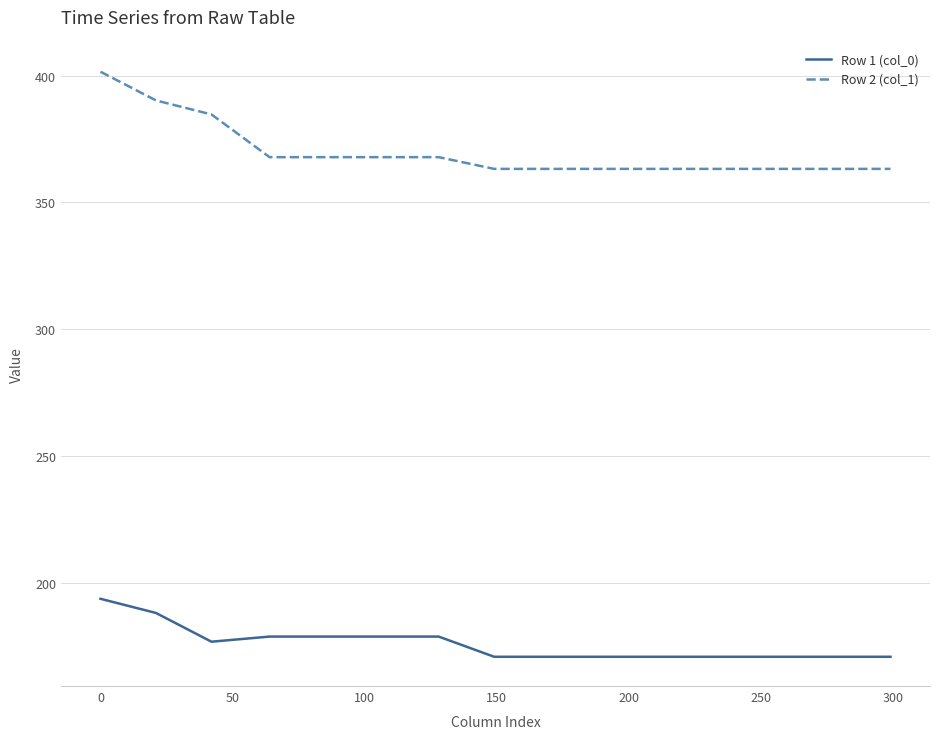

Reading left to right, extract all data points from this chart.

Row 1 (col_0): 193.8	188.2	176.9	178.9	178.9	178.9	178.9	171.0	171.0	171.0	171.0	171.0	171.0	171.0	171.0
Row 2 (col_1): 401.5	390.2	384.7	367.9	367.9	367.9	367.9	363.2	363.2	363.2	363.2	363.2	363.2	363.2	363.2